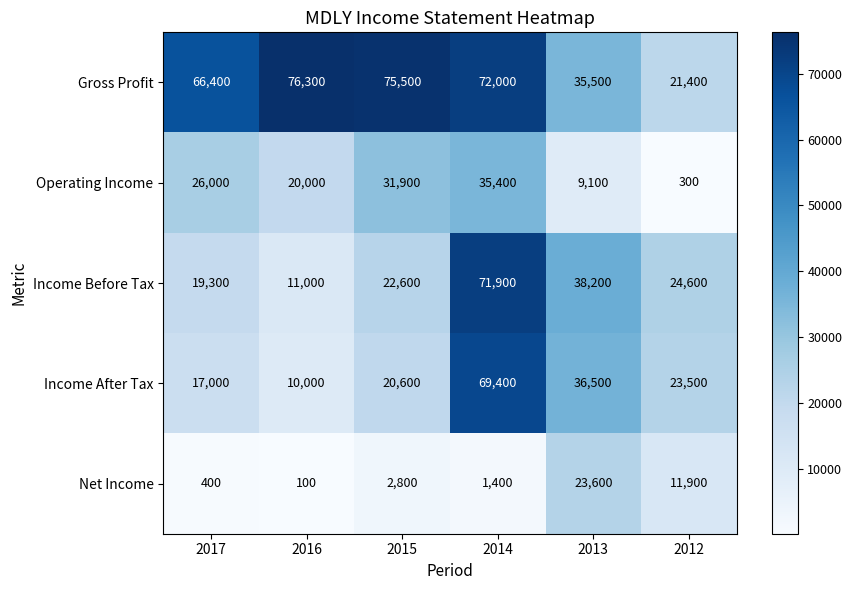

Reading right to left, extract all data points from this chart.

Gross Profit: 2012=21400	2013=35500	2014=72000	2015=75500	2016=76300	2017=66400
Operating Income: 2012=300	2013=9100	2014=35400	2015=31900	2016=20000	2017=26000
Income Before Tax: 2012=24600	2013=38200	2014=71900	2015=22600	2016=11000	2017=19300
Income After Tax: 2012=23500	2013=36500	2014=69400	2015=20600	2016=10000	2017=17000
Net Income: 2012=11900	2013=23600	2014=1400	2015=2800	2016=100	2017=400